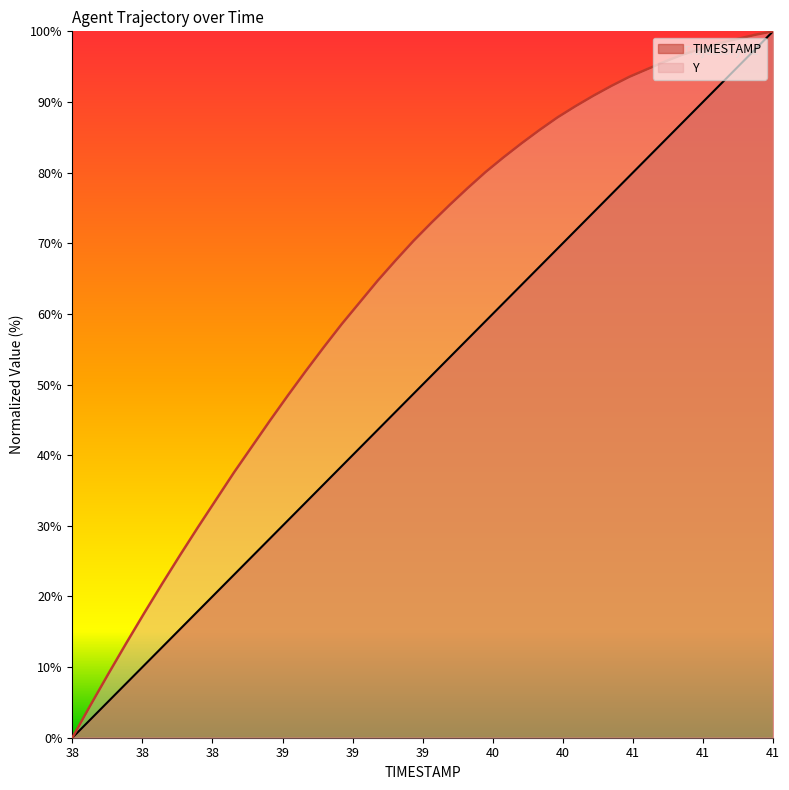

Reading left to right, list all the values displayed in this chart.

TIMESTAMP: 0.0	2.6	5.1	7.7	10.3	12.8	15.4	17.9	20.5	23.1	25.6	28.2	30.8	33.3	35.9	38.5	41.0	43.6	46.2	48.7	51.3	53.8	56.4	59.0	61.5	64.1	66.7	69.2	71.8	74.4	76.9	79.5	82.1	84.6	87.2	89.7	92.3	94.9	97.4	100.0
Y: 0.0	4.6	9.0	13.4	17.6	21.8	25.9	29.8	33.7	37.6	41.2	44.9	48.5	51.9	55.3	58.6	61.6	64.7	67.6	70.4	72.9	75.4	77.8	80.1	82.2	84.1	86.0	87.8	89.4	90.9	92.3	93.6	94.6	95.7	96.7	97.5	98.3	98.9	99.5	100.0